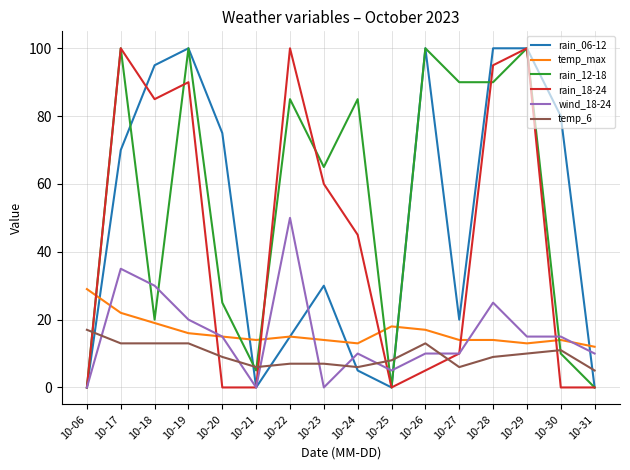

How many lines are shown in the chart?

6